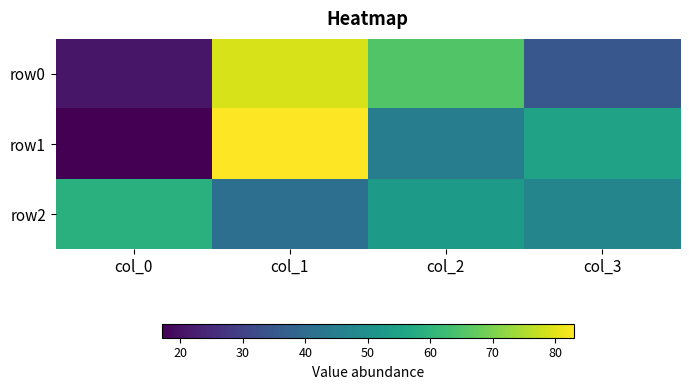

Which has a higher value, col_3 or col_2?

col_2